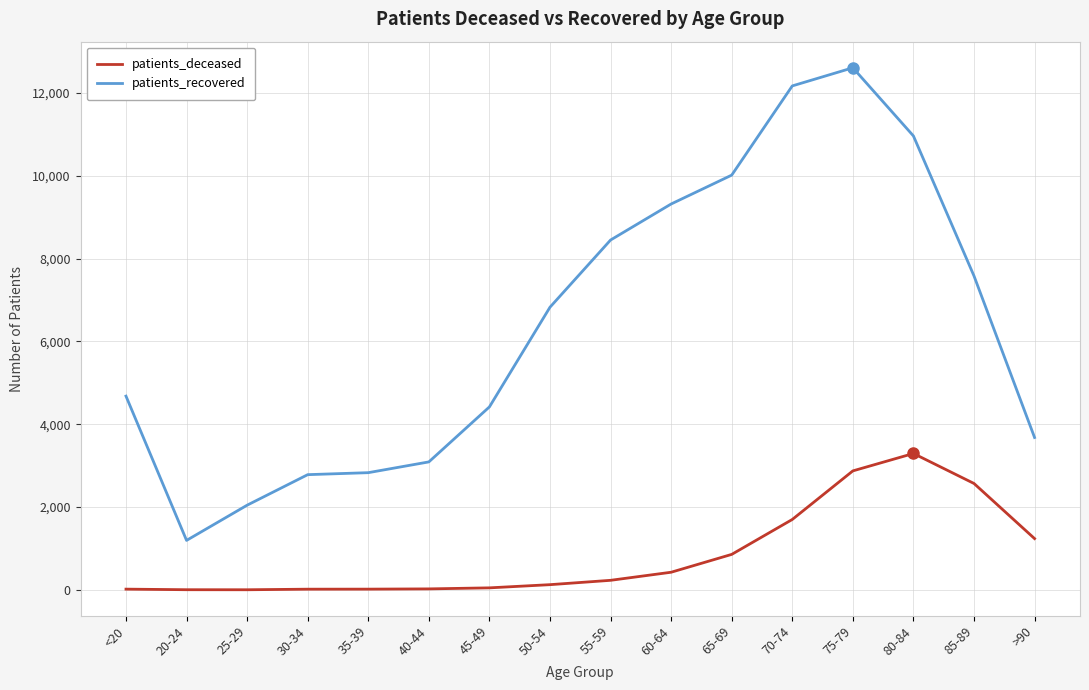

Read the patients_recovered value at 70-74, to the nearest 10.

12170